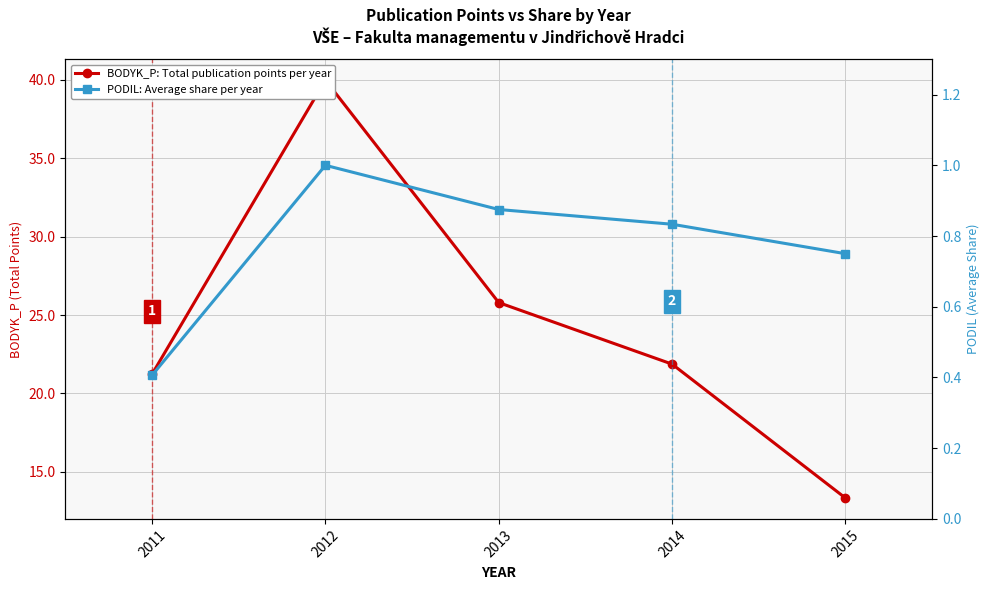

Reading left to right, list all the values displayed in this chart.

BODYK_P: Total publication points per year: 2011=21.2	2012=40.0	2013=25.8	2014=21.9	2015=13.3
PODIL: Average share per year: 2011=0.4	2012=1.0	2013=0.9	2014=0.8	2015=0.8